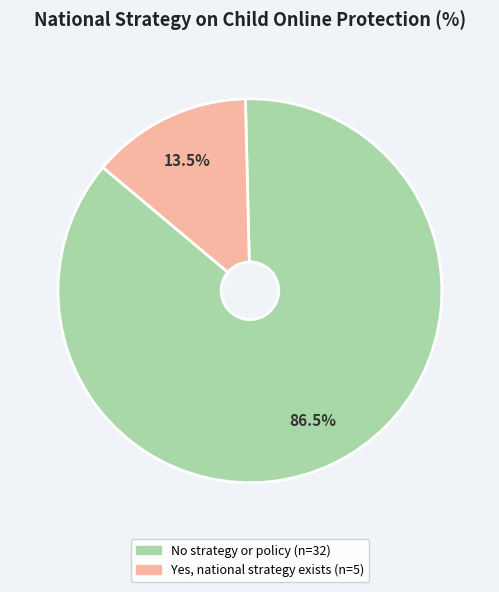

How many segments does this pie chart have?

2